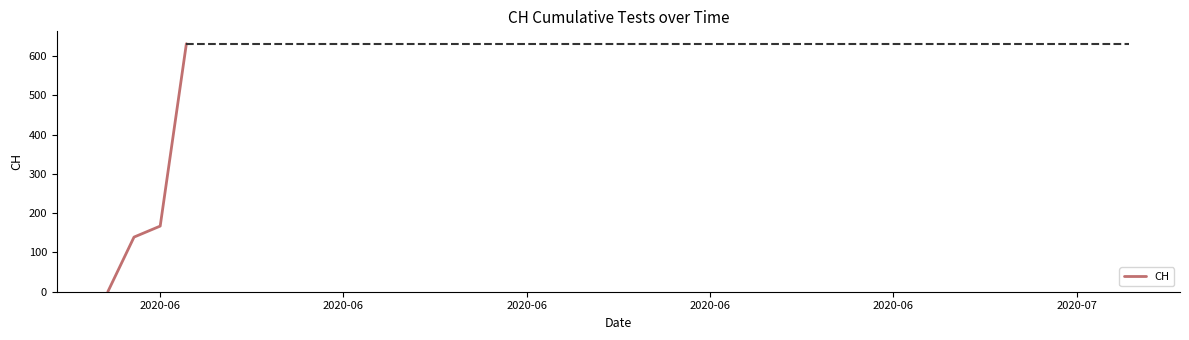

How many series are shown in this chart?

1